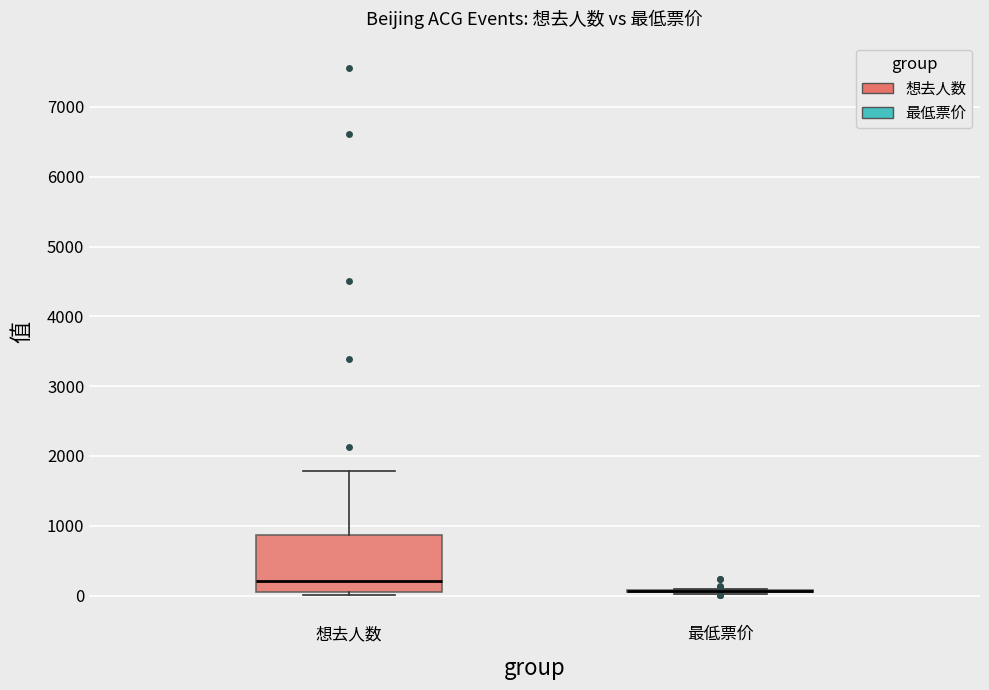

Which box is the tallest, from its lower edge to its upper edge?

想去人数